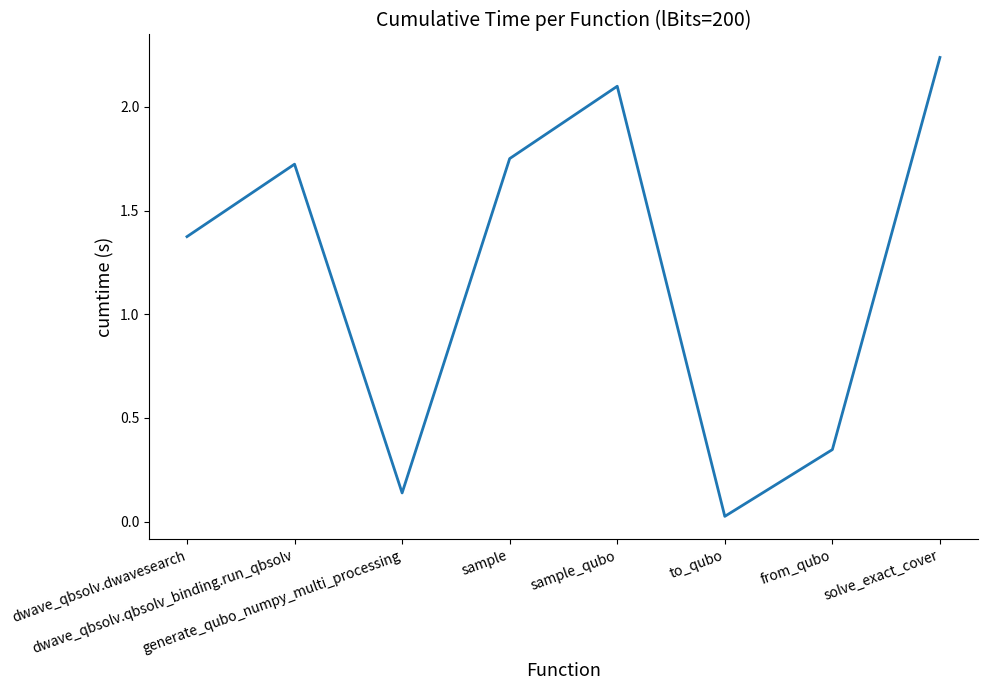

Is it true that the value at sample is 2.5?

False